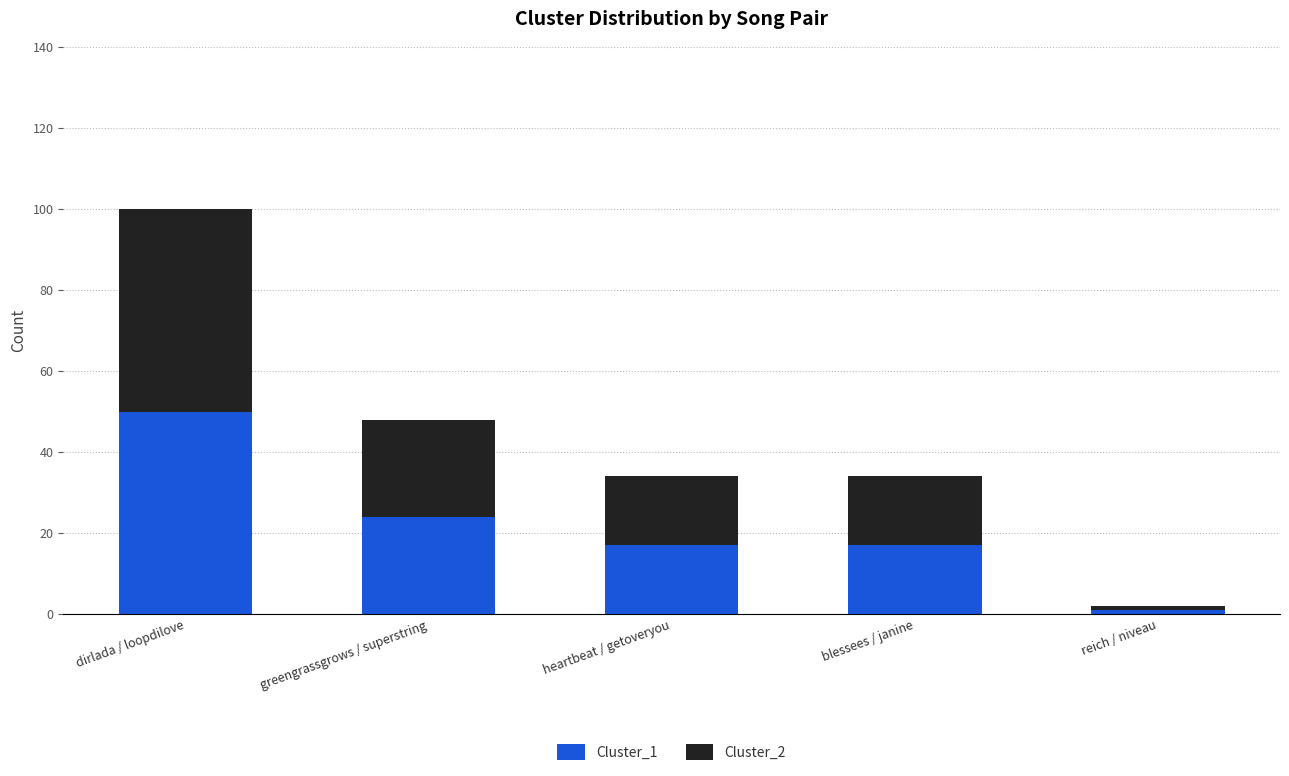

Is it true that Cluster_1 equals 24 at heartbeat / getoveryou?

False